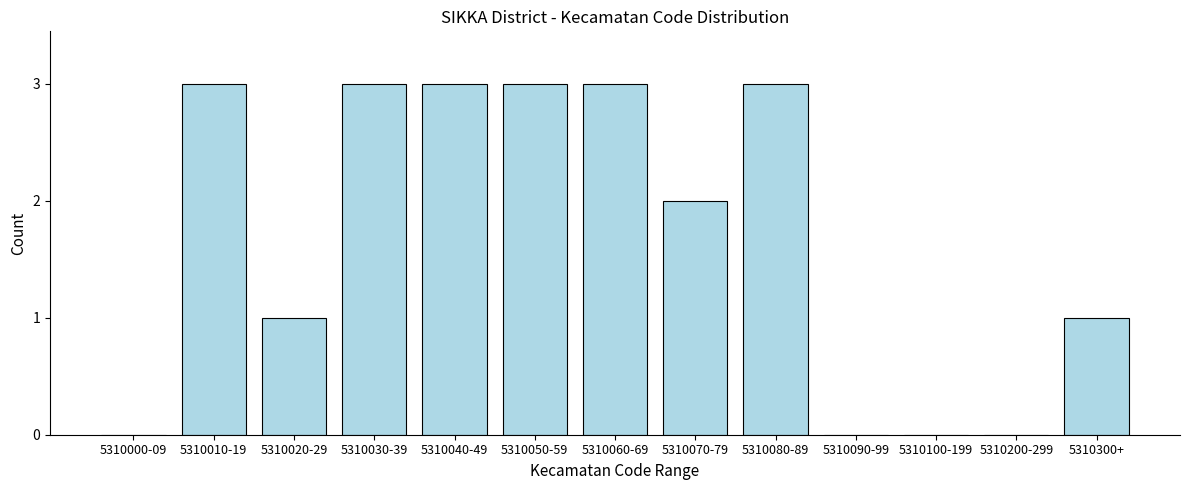

Reading left to right, extract all data points from this chart.

5310000-09=0	5310010-19=3	5310020-29=1	5310030-39=3	5310040-49=3	5310050-59=3	5310060-69=3	5310070-79=2	5310080-89=3	5310090-99=0	5310100-199=0	5310200-299=0	5310300+=1